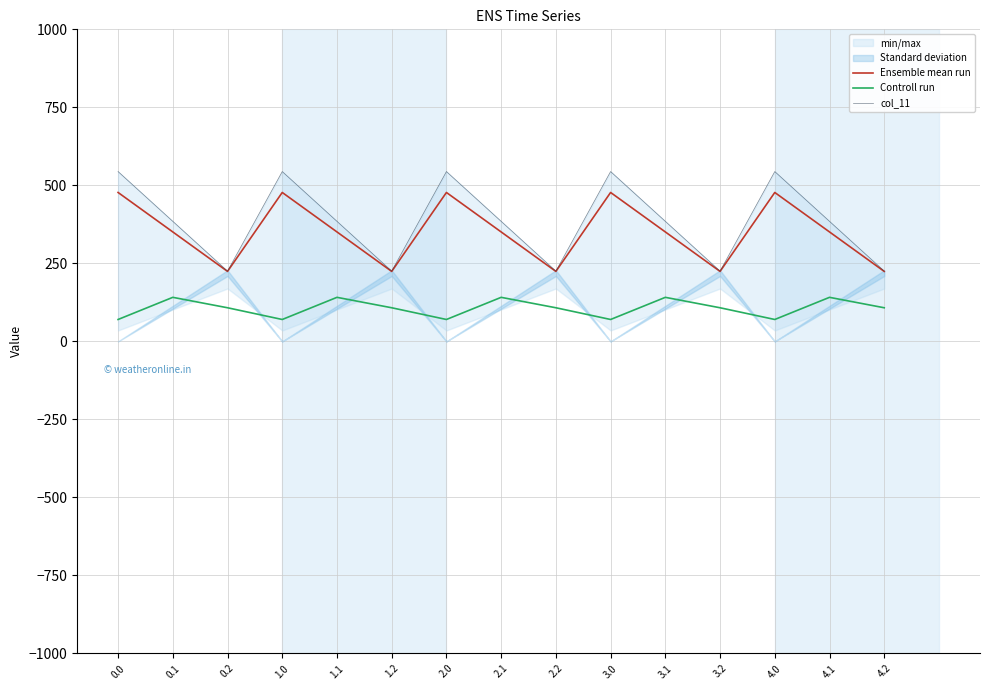

What is the label of the 9th point from the left?

2.2